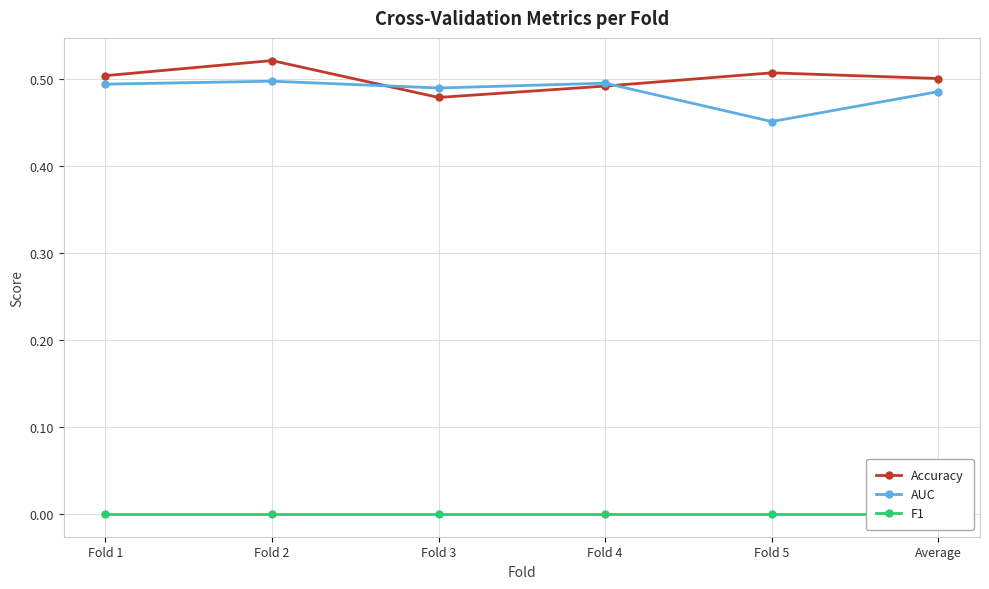

At which category is the sum across all series the highest?

Fold 2